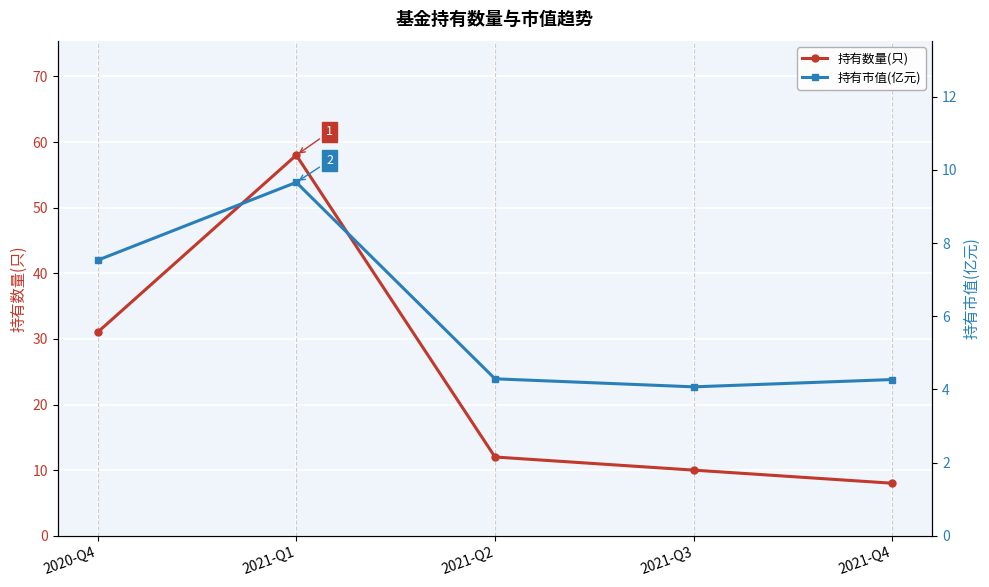

Reading left to right, extract all data points from this chart.

持有数量(只): 2020-Q4=31.0	2021-Q1=58.0	2021-Q2=12.0	2021-Q3=10.0	2021-Q4=8.0
持有市值(亿元): 2020-Q4=7.5	2021-Q1=9.7	2021-Q2=4.3	2021-Q3=4.1	2021-Q4=4.3